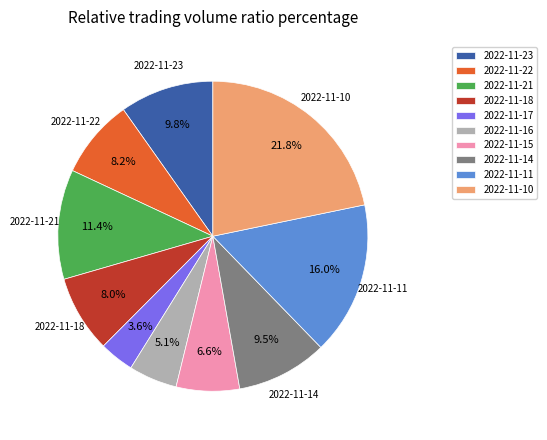

How much of the chart is everything except 2022-11-23?

90.2%